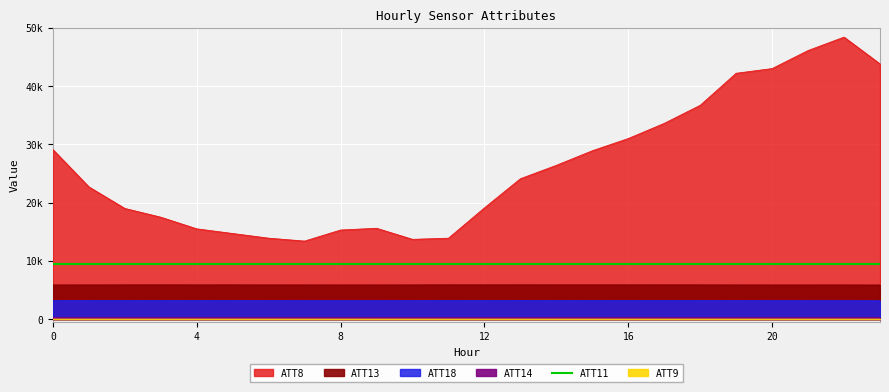

True or false: ATT18 has a value of 3175.9 at 4.

True